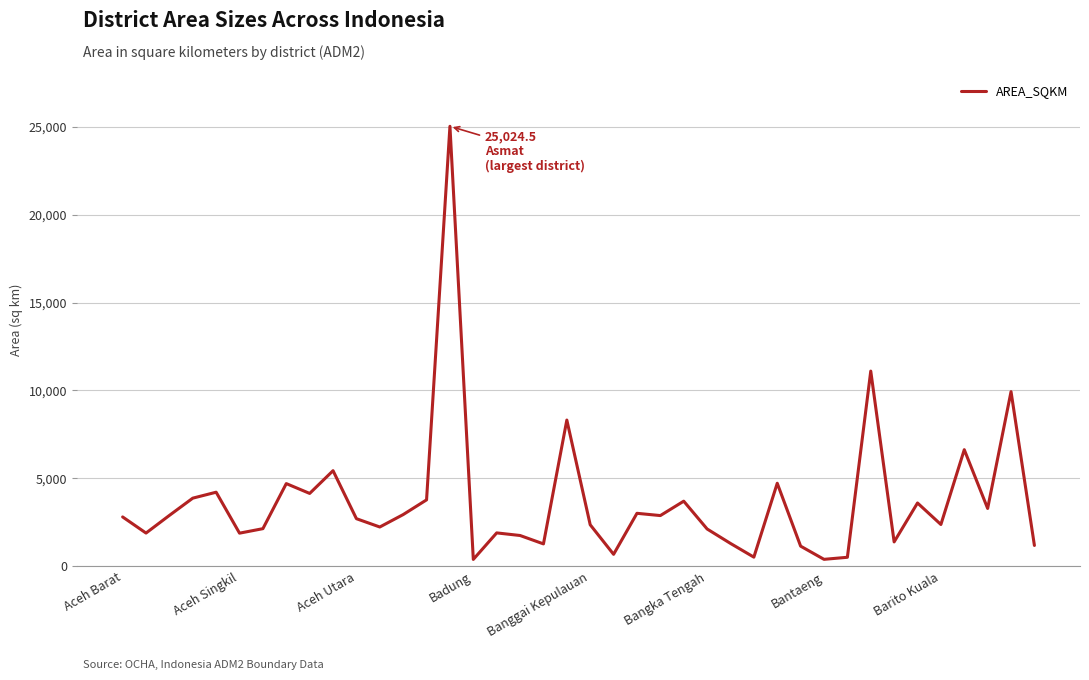

What is the difference between the maximum and minimum values?

24629.6